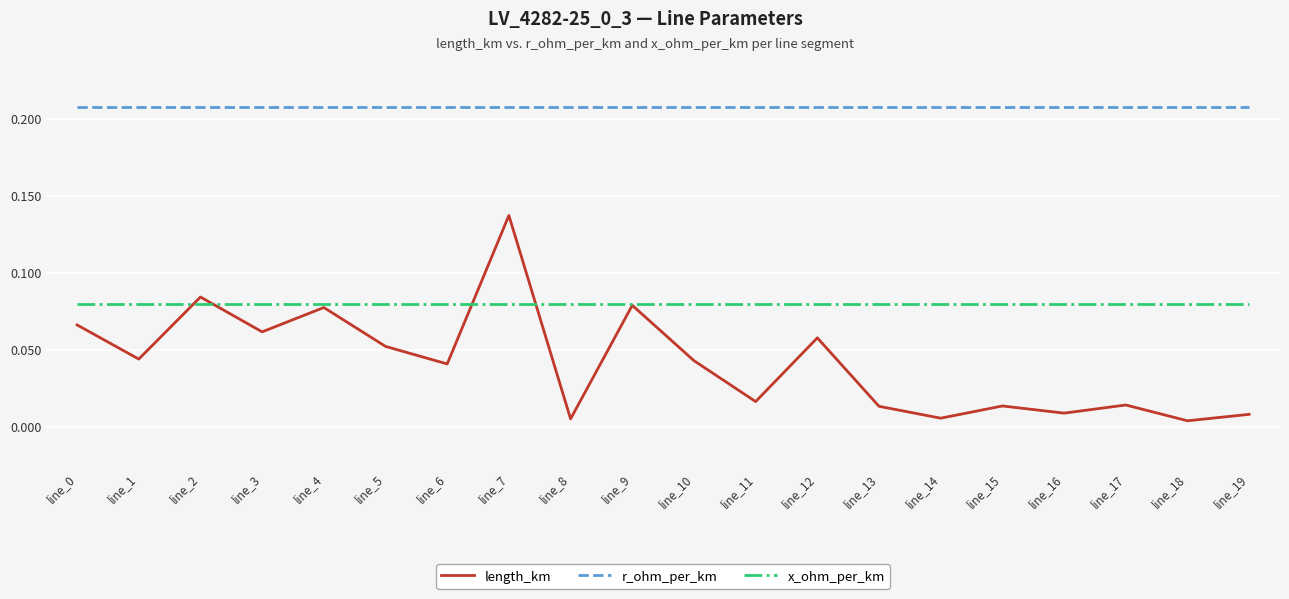

What is the total value across all series at line_3?

0.3